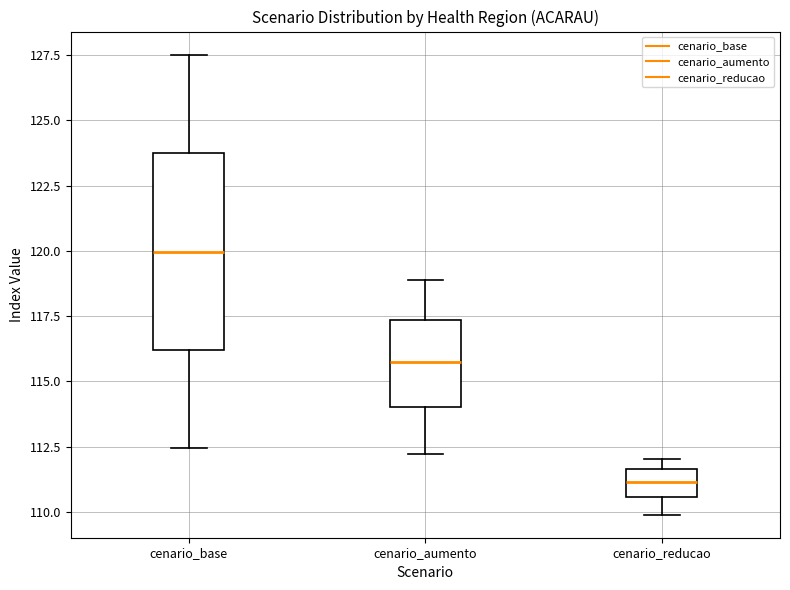

Reading left to right, read every box against the y-axis: the position of its median line, the range the box covers, and the ends of its whiskers. The values are not printed on the chart, so give them approximately, as read against the axis.

cenario_base: median 120.0, box 116.0 to 123.5, whiskers 112.5 to 127.5
cenario_aumento: median 115.5, box 114.0 to 117.5, whiskers 112.0 to 119.0
cenario_reducao: median 111.0, box 110.5 to 111.5, whiskers 110.0 to 112.0